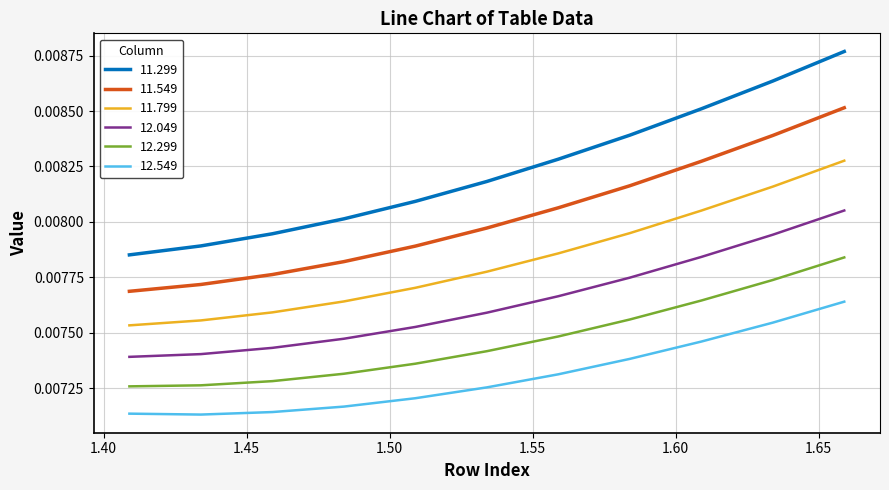

True or false: 12.299 has more than 1 points higher than both neighbors.

False